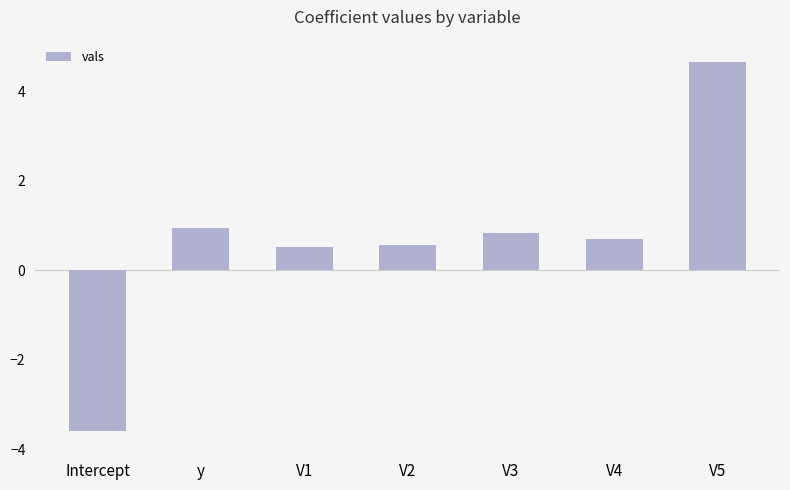

What is the value of the 6th bar from the left?

0.7